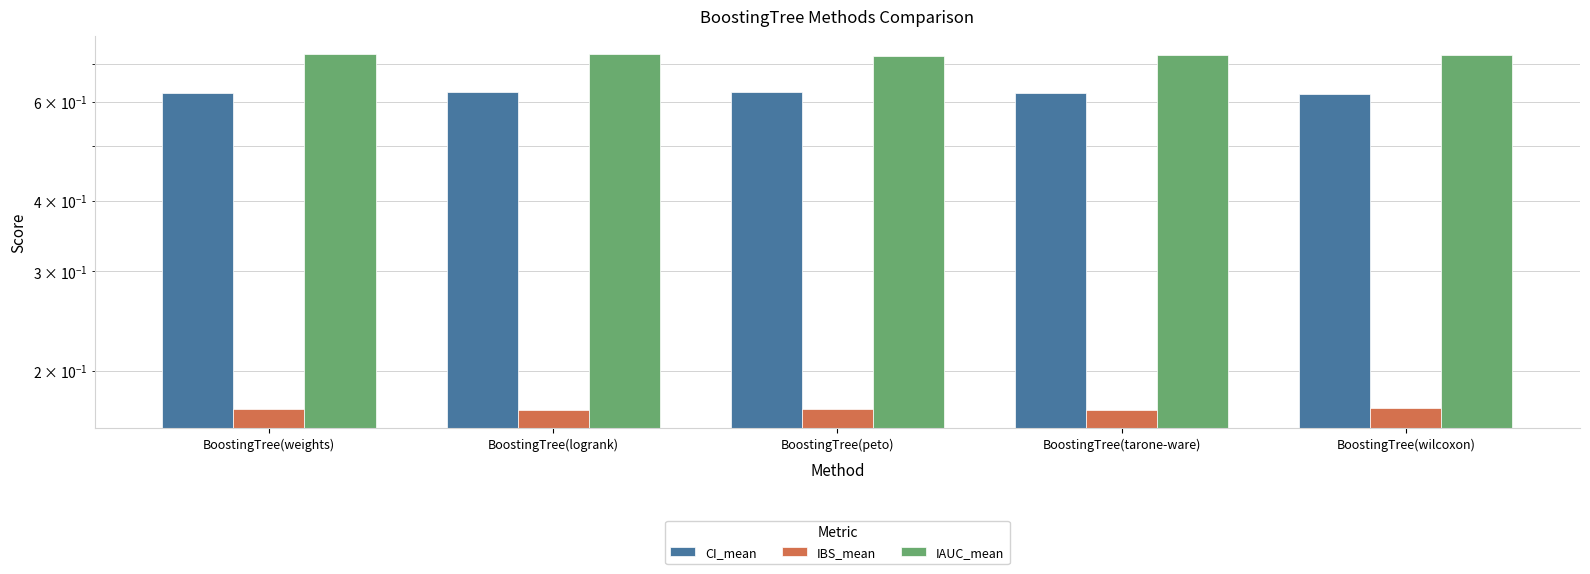

What is the value of the IBS_mean bar at the 3rd from the left?

0.2